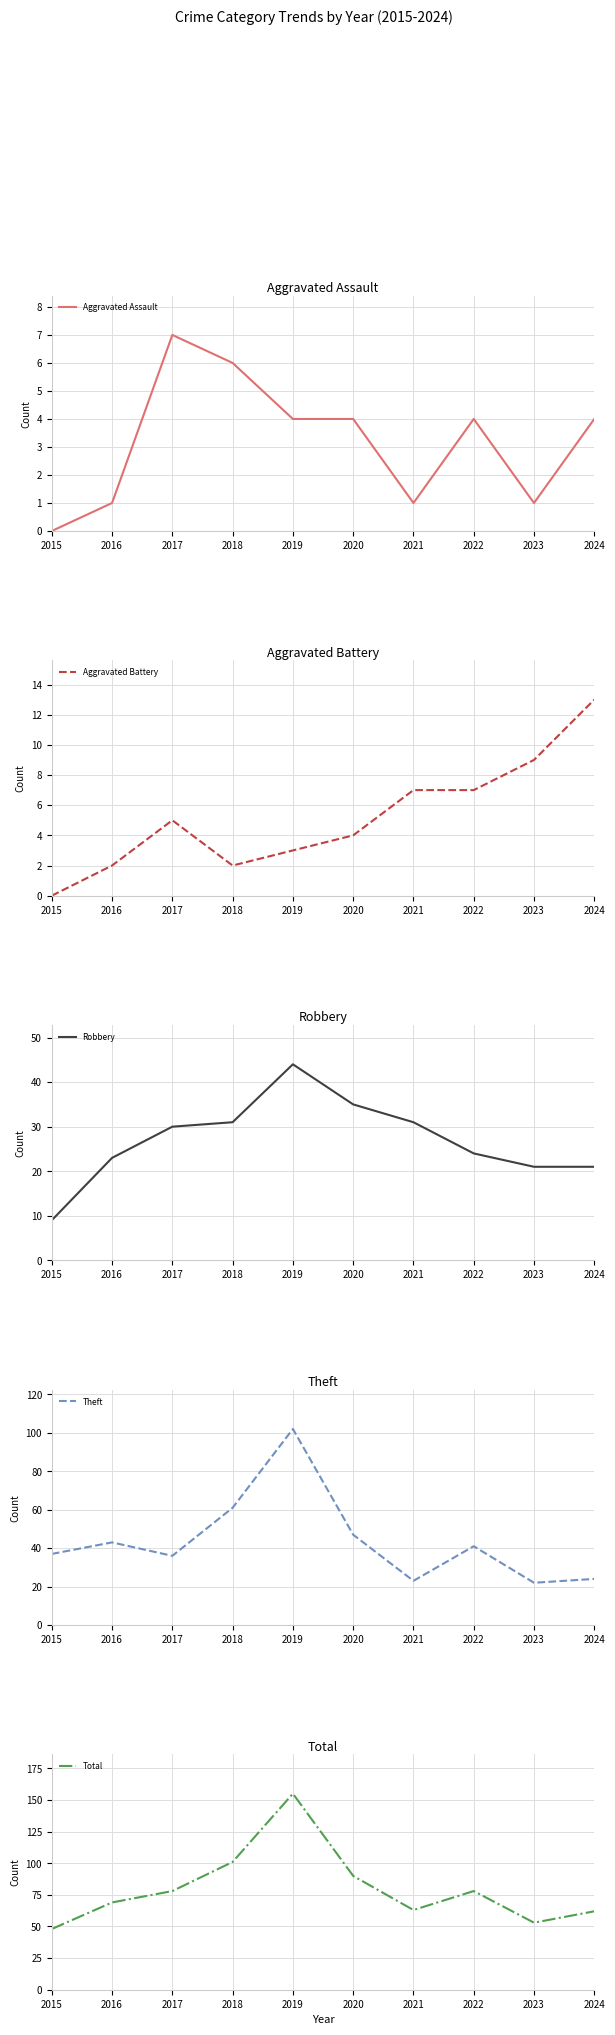

At how many categories does at least one series exceed 99?

2